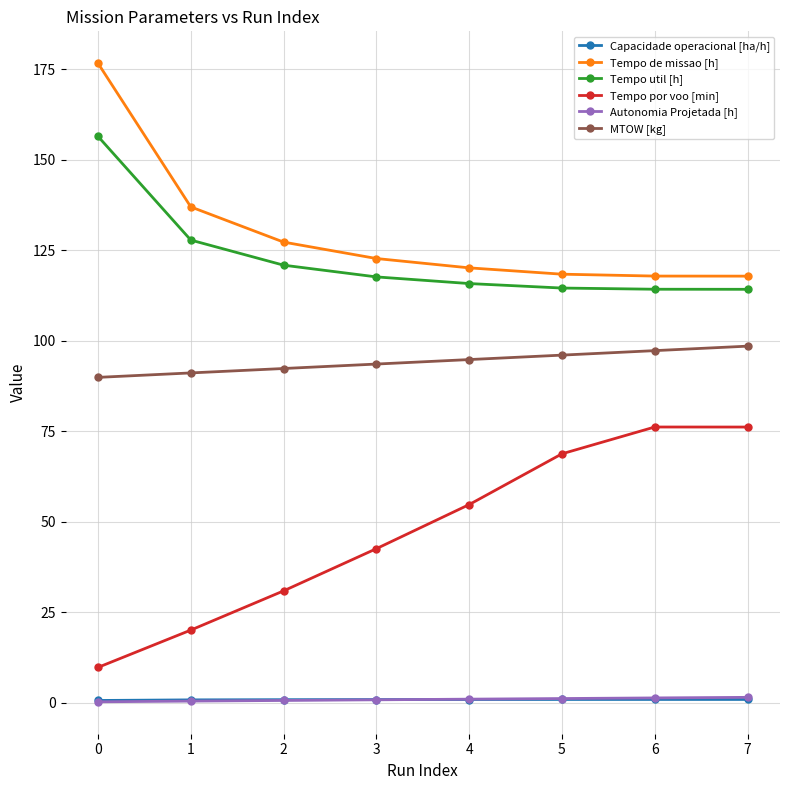

How many lines are shown in the chart?

6